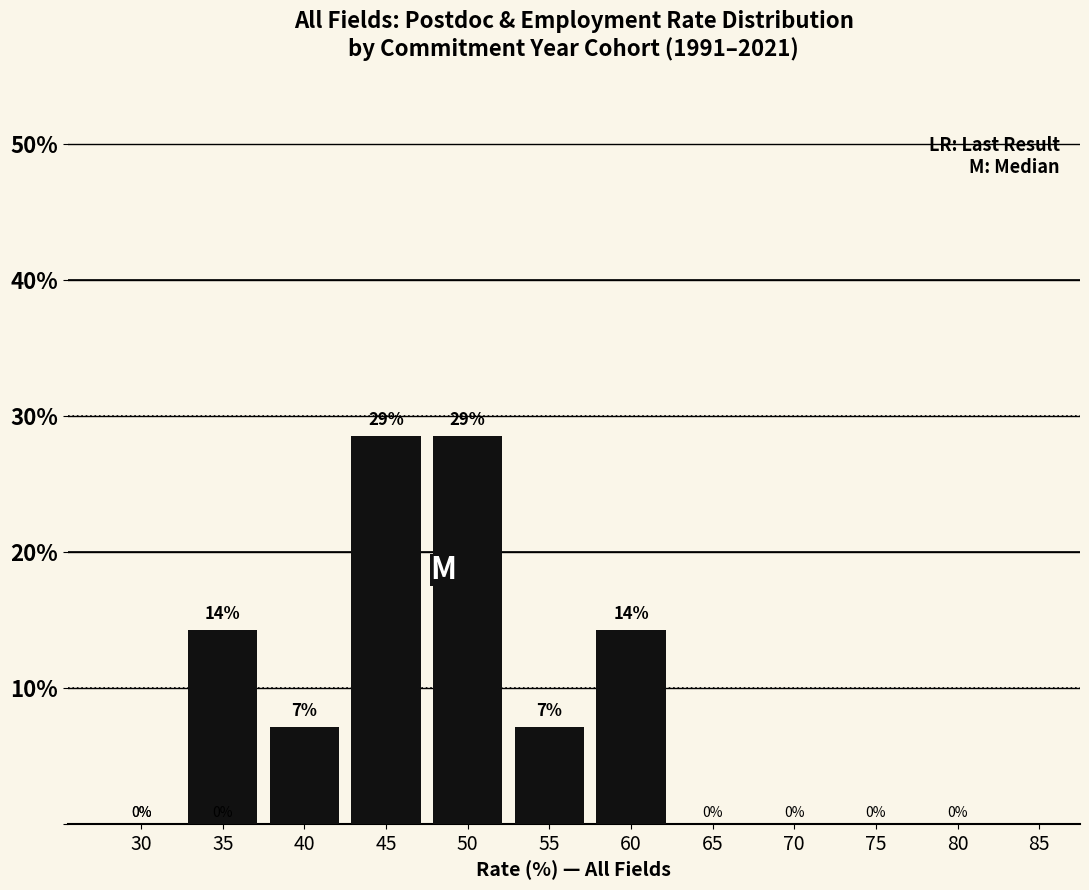

What is the greatest value displayed?

28.6